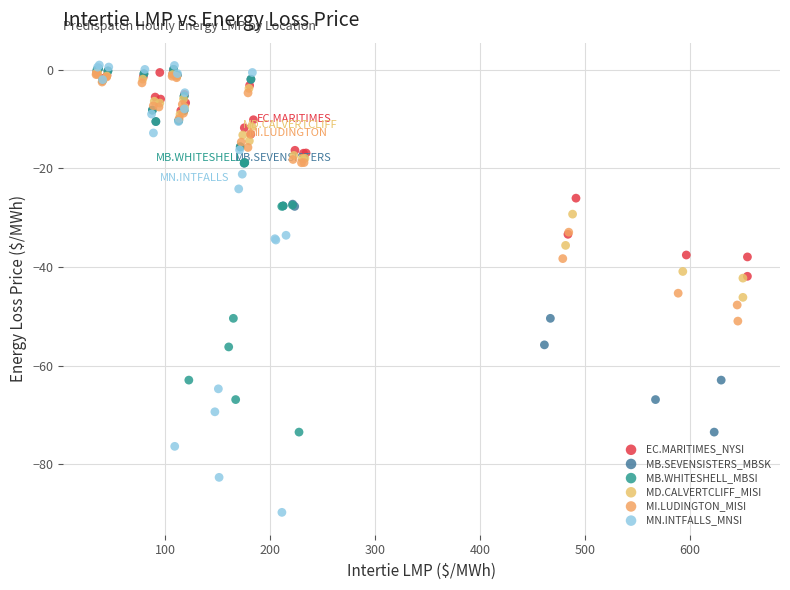

What are all the series names shown in the legend?

EC.MARITIMES_NYSI, MB.SEVENSISTERS_MBSK, MB.WHITESHELL_MBSI, MD.CALVERTCLIFF_MISI, MI.LUDINGTON_MISI, MN.INTFALLS_MNSI